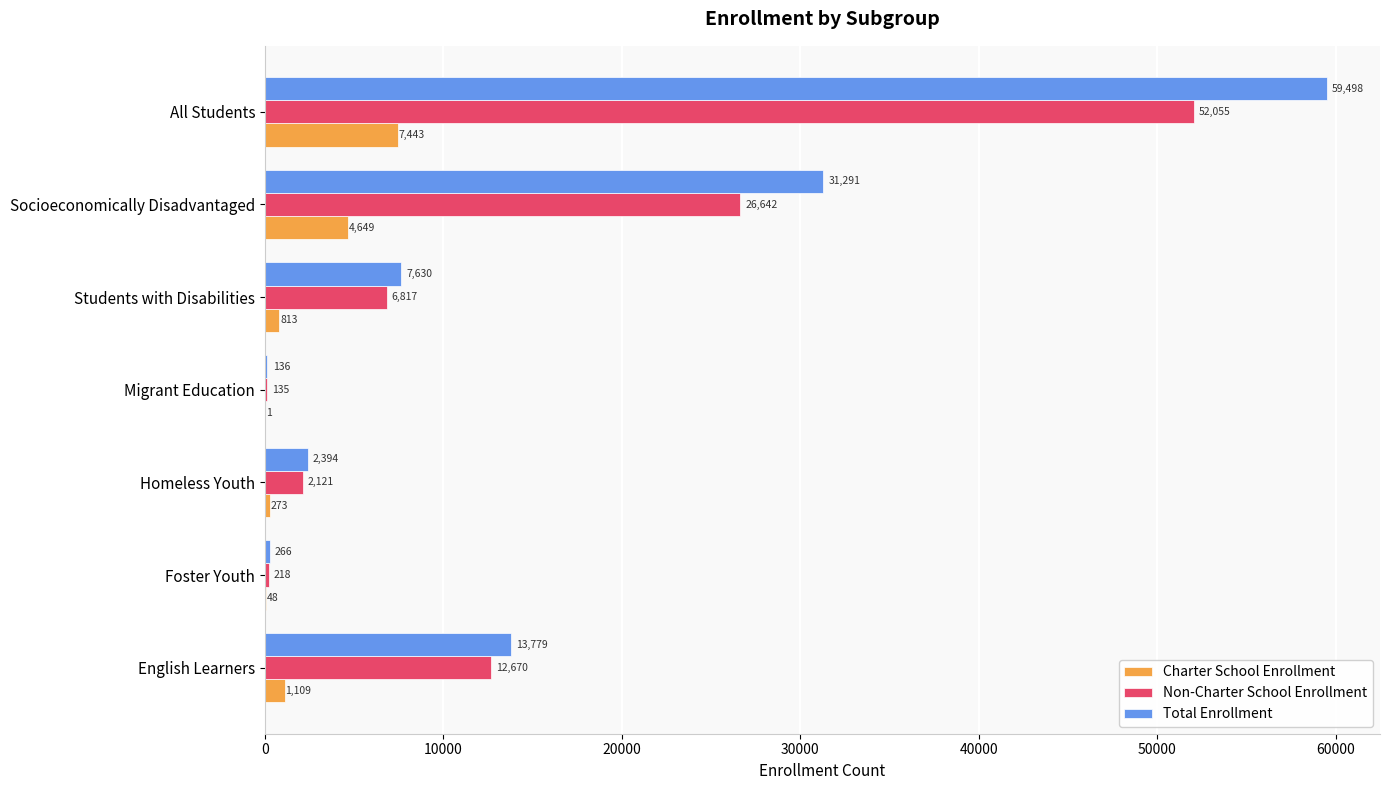

At which category is the sum across all series the highest?

All Students